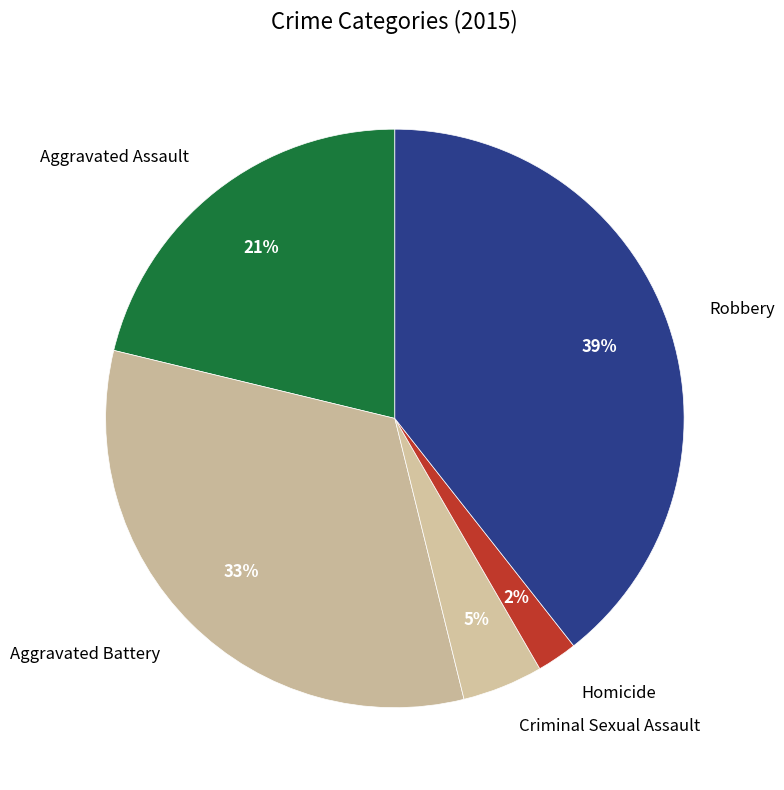

How many segments does this pie chart have?

5